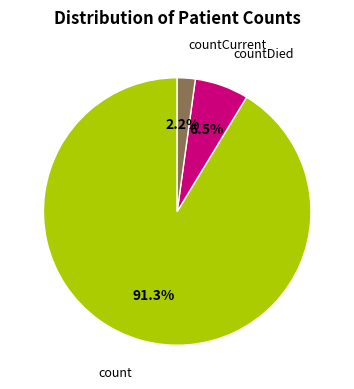

What percentage do count and countDied together represent?

97.8%